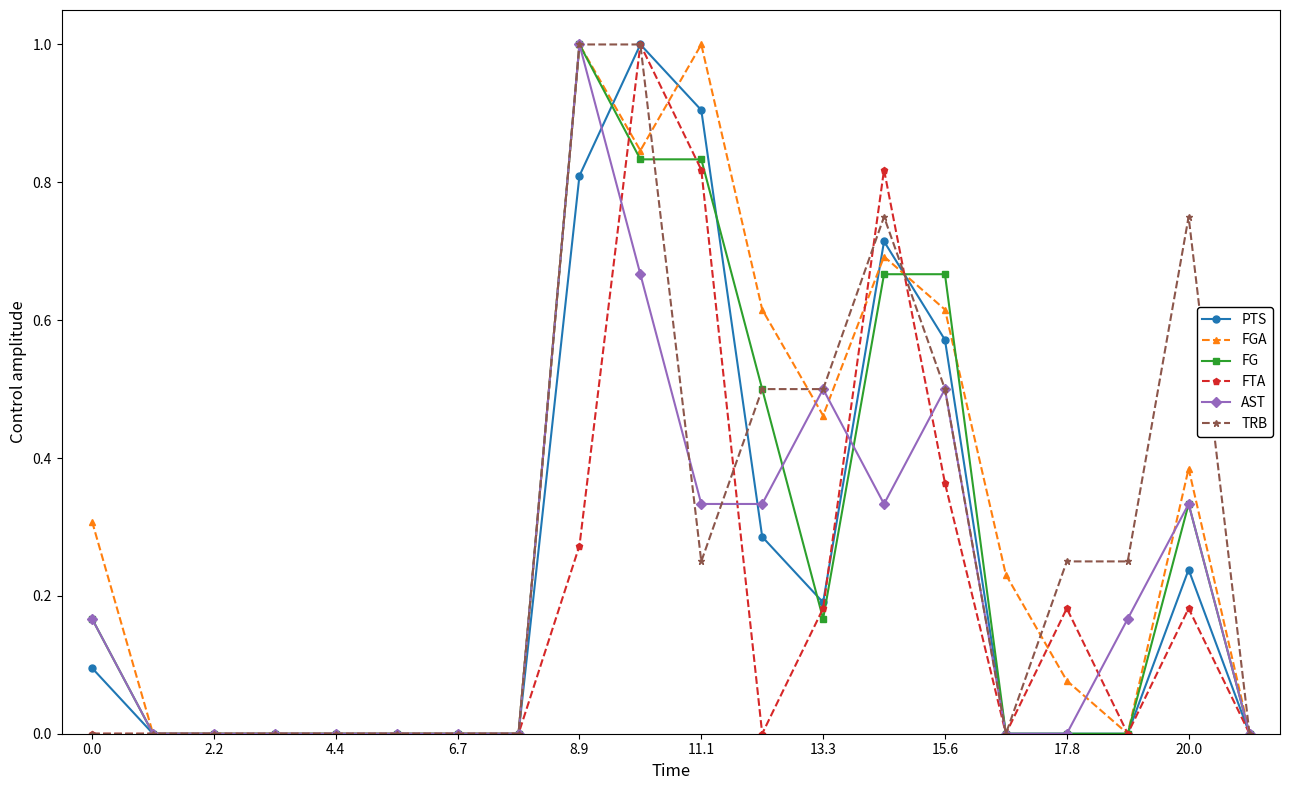

True or false: FTA has more than 0 points higher than both neighbors.

True